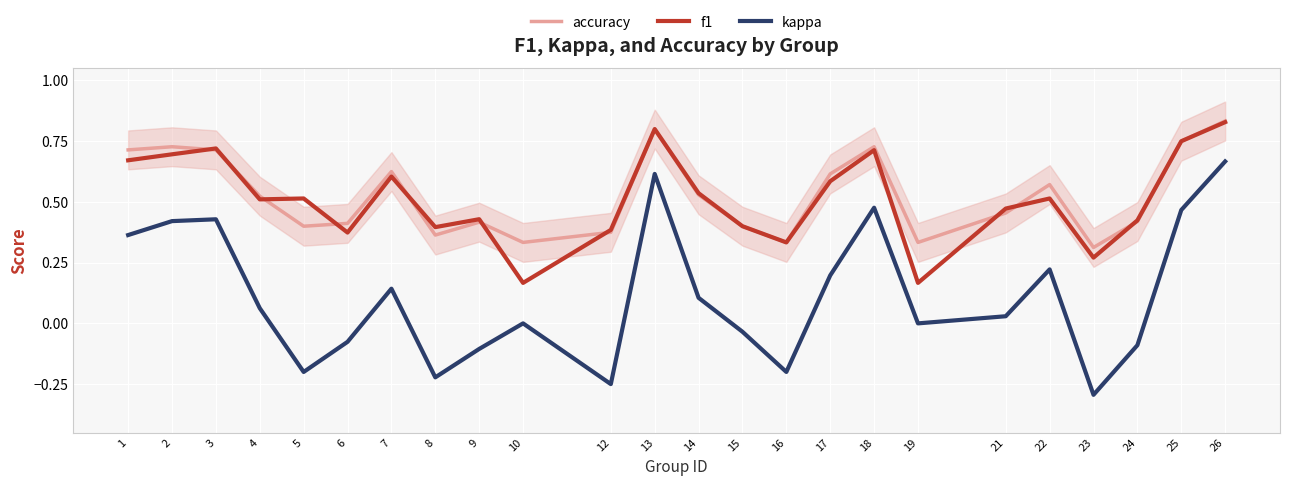

Which series has the widest spread of values?

kappa